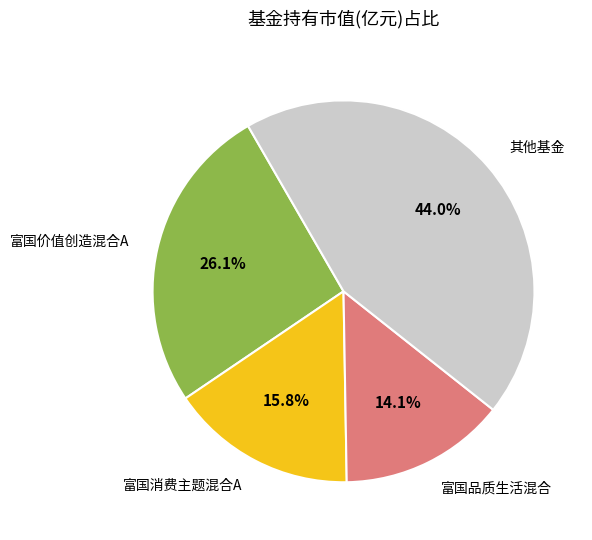

What is the largest slice in the pie chart?

其他基金